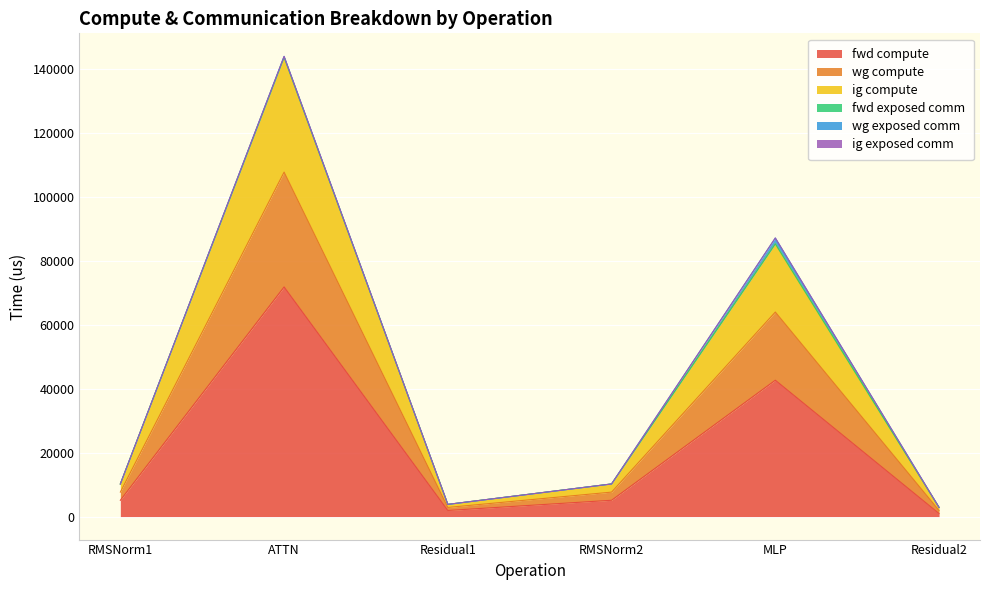

At how many categories does at least one series exceed 11368?

2